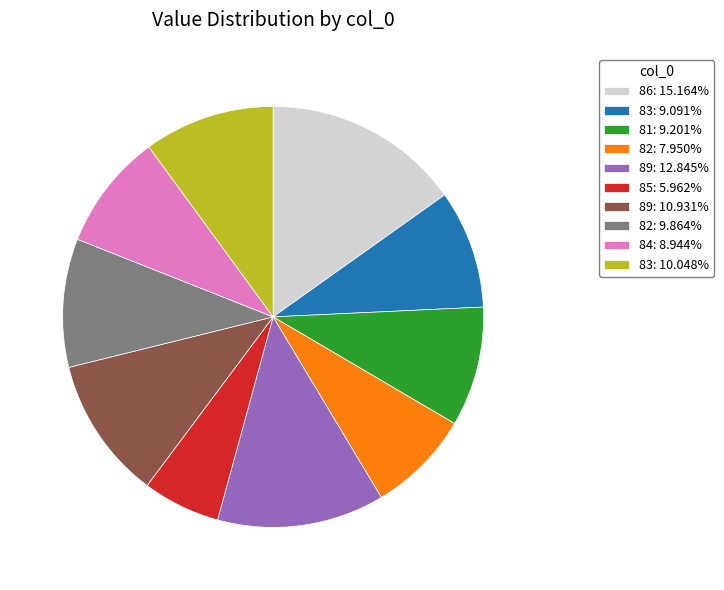

What is the ratio of the value at 82: 7.950% to the value at 83: 10.048%?

0.8